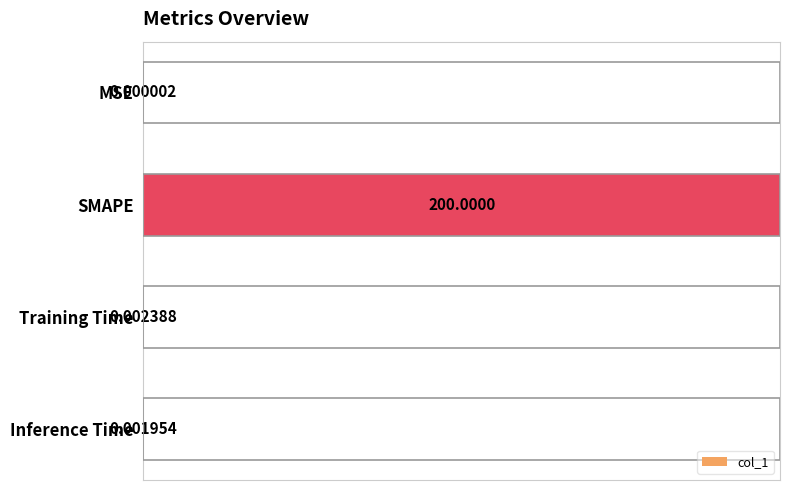

Between MSE and SMAPE, which is larger?

SMAPE